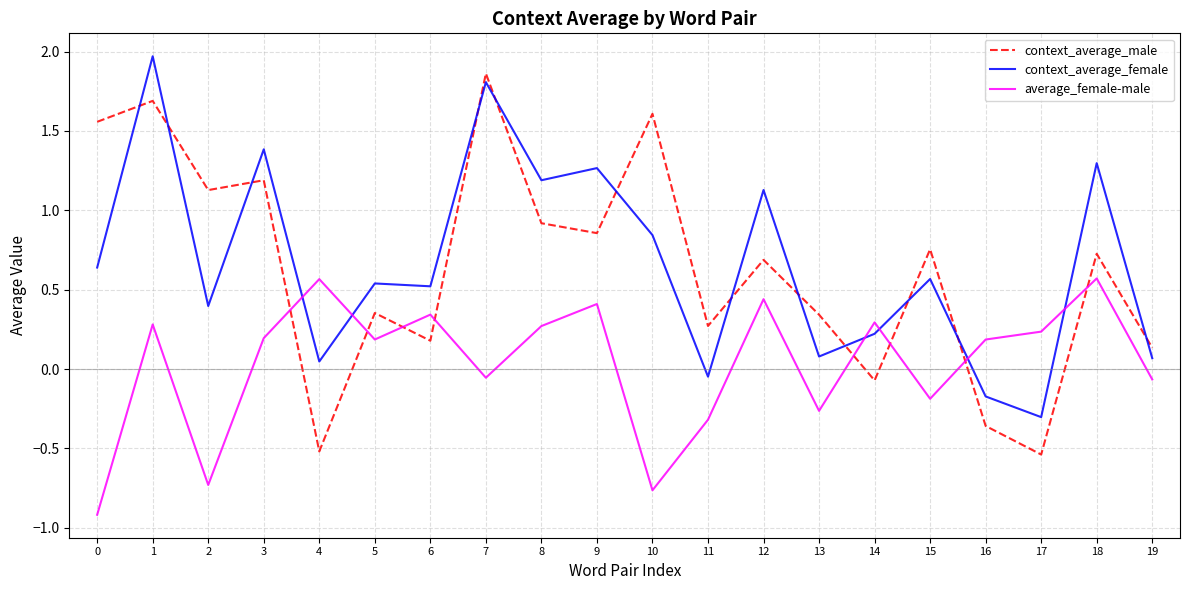

Between 7 and 11, which series saw the biggest shift?

context_average_female